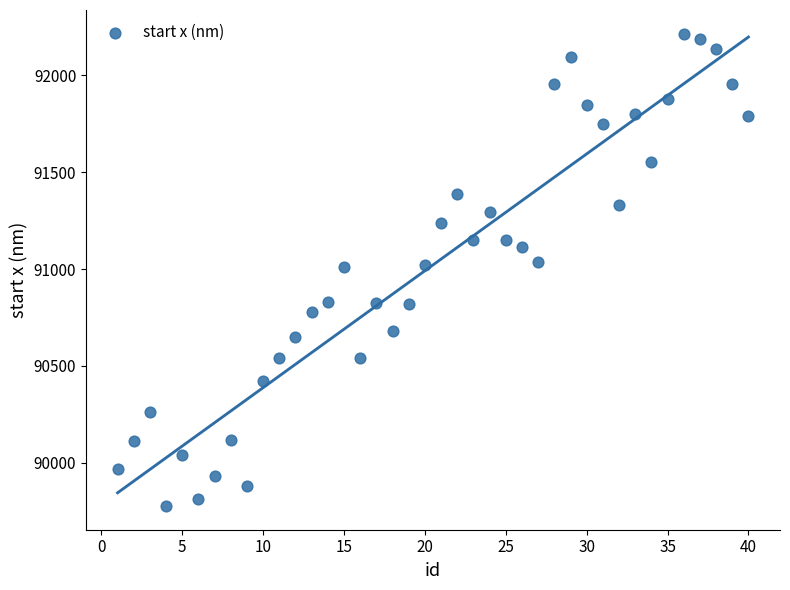

What is the range of X values (max minus min)?

39.0